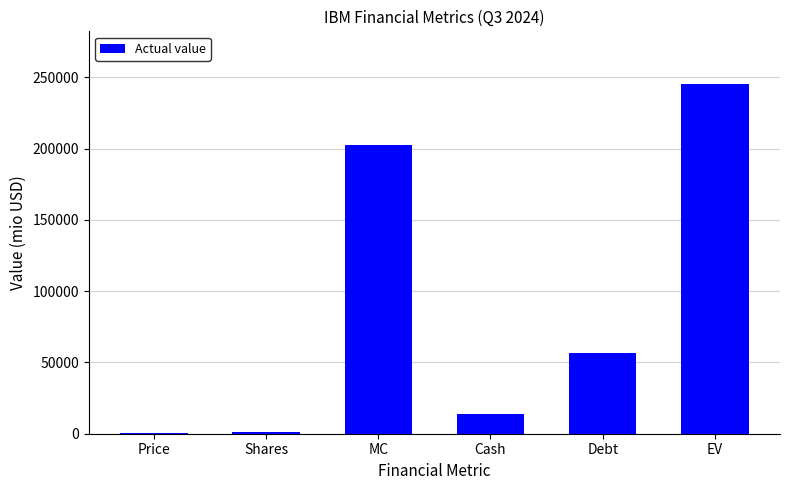

Where is the data nearest to the value 122889?

Debt